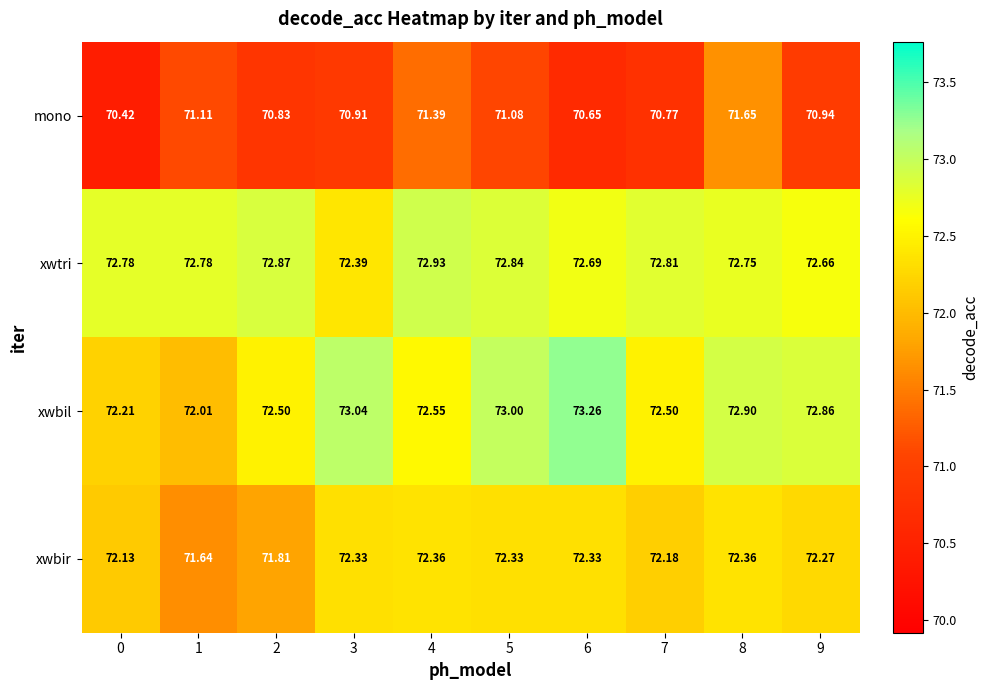

Rank the series by their maximum value, from highest to lowest.

xwbil, xwtri, xwbir, mono